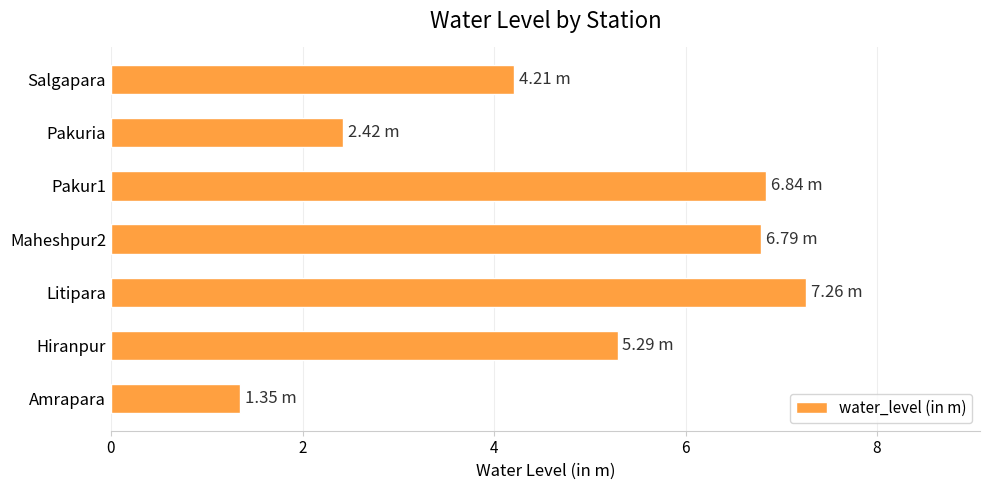

What is the maximum value shown in the chart?

7.3